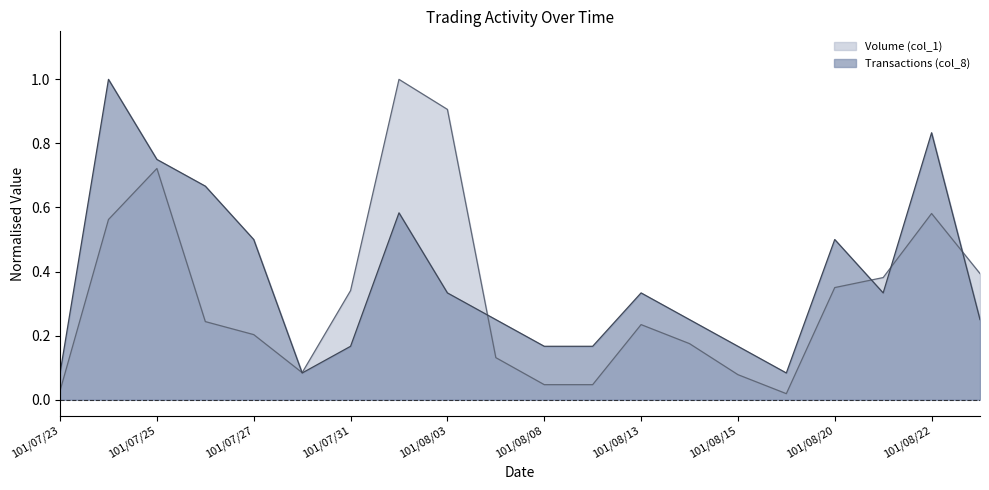

Reading right to left, extract all data points from this chart.

Volume (col_1): 0.4	0.6	0.4	0.3	0.0	0.1	0.2	0.2	0.0	0.0	0.1	0.9	1.0	0.3	0.1	0.2	0.2	0.7	0.6	0.0
Transactions (col_8): 0.2	0.8	0.3	0.5	0.1	0.2	0.2	0.3	0.2	0.2	0.2	0.3	0.6	0.2	0.1	0.5	0.7	0.8	1.0	0.1